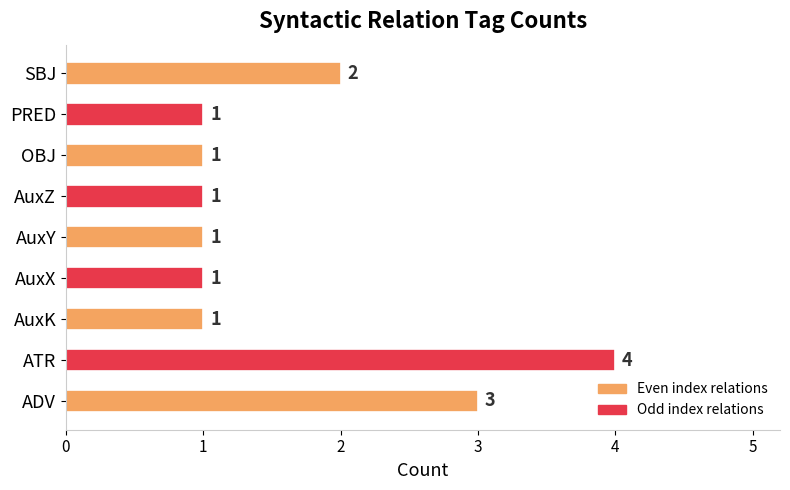

What is the maximum value shown in the chart?

4